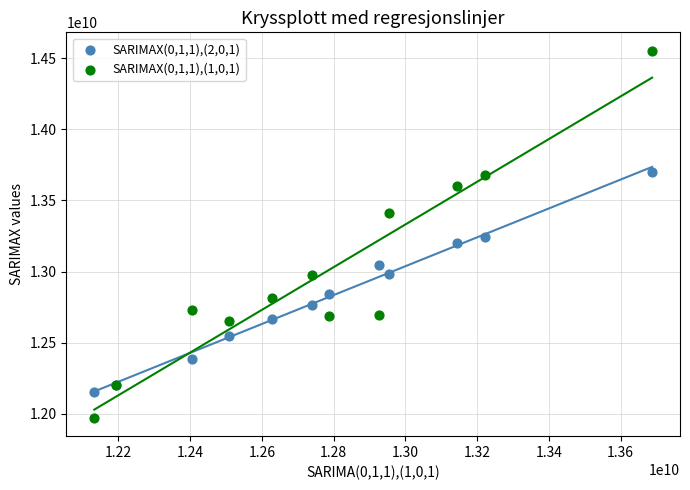

Which series reaches the maximum Y coordinate?

SARIMAX(0,1,1),(1,0,1)